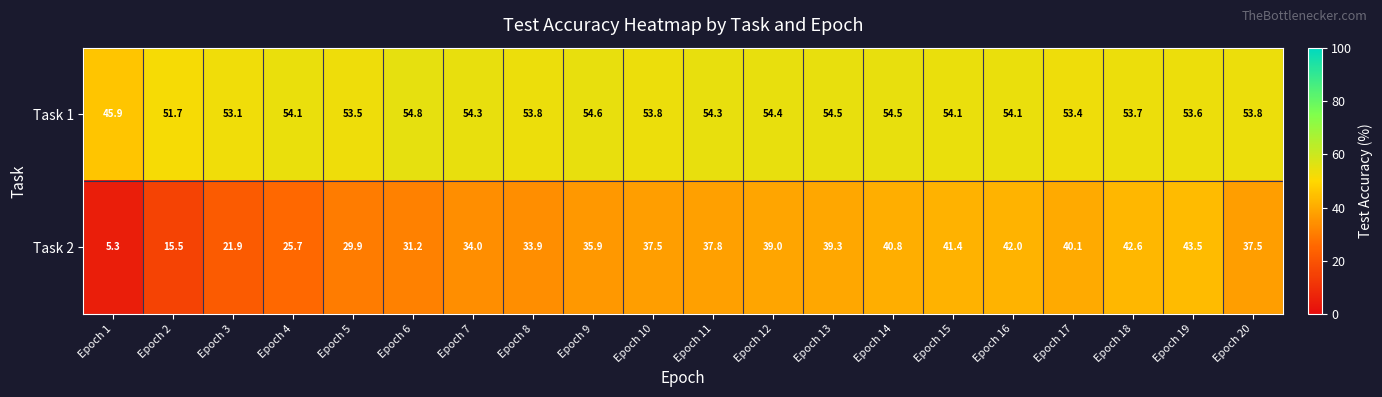

True or false: Task 1 has a value of 54.4 at Epoch 12.

True